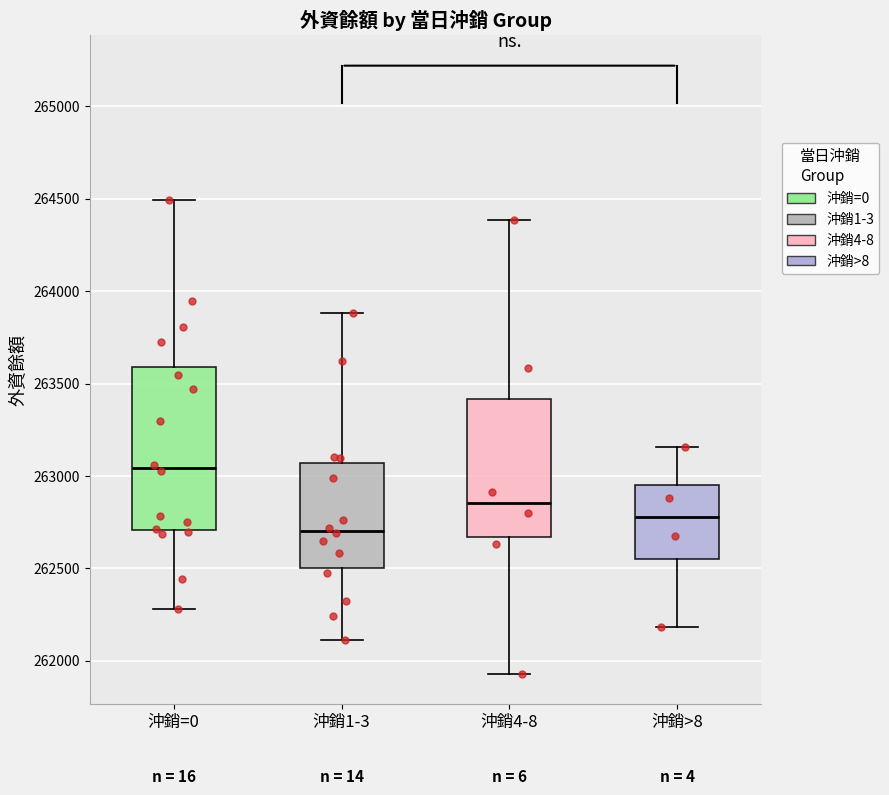

Where is the upper edge of the box for 沖銷1-3 on the y-axis? The values are not printed on the chart, so give them approximately, as read against the axis.

263050